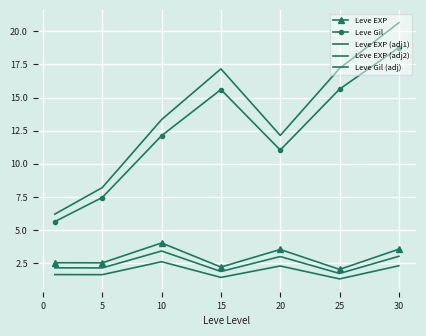

True or false: Leve EXP (adj1) and Leve EXP (adj2) cross at least once.

False